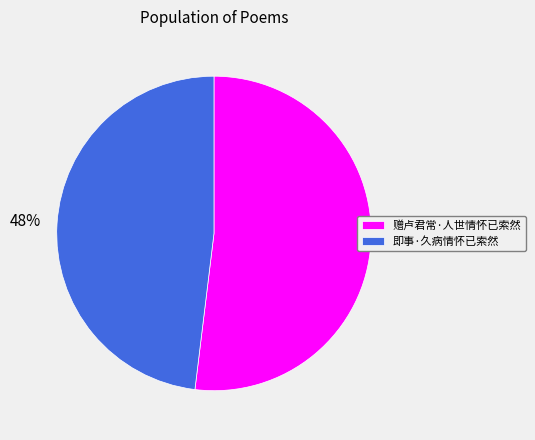

Which has a higher value, 赠卢君常·人世情怀已索然 or 即事·久病情怀已索然?

赠卢君常·人世情怀已索然